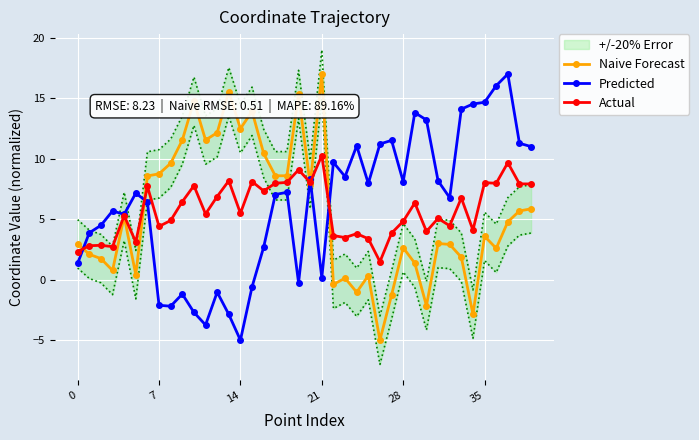

What is the difference between the Actual values at 18 and 10?

0.3